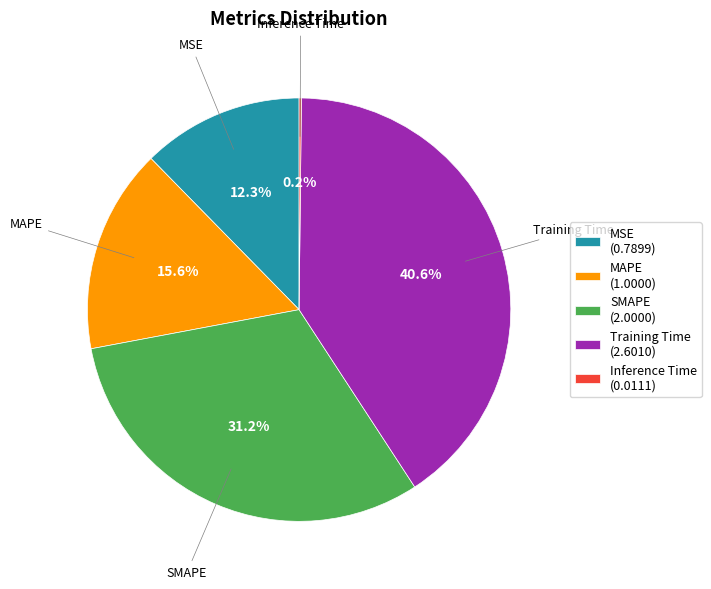

How much of the chart is everything except Training Time (2.6010)?

59.4%